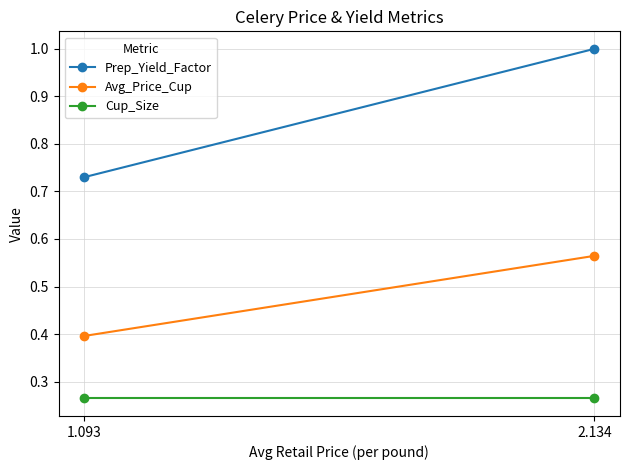

Rank the series at 1.093 from highest to lowest value.

Prep_Yield_Factor, Avg_Price_Cup, Cup_Size